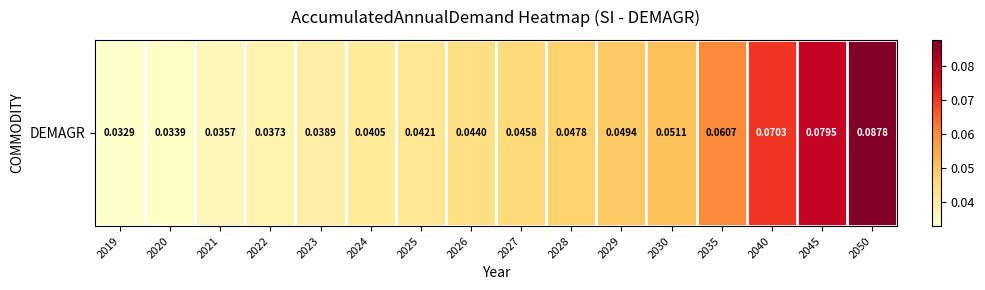

Which has a higher value, 2029 or 2035?

2035